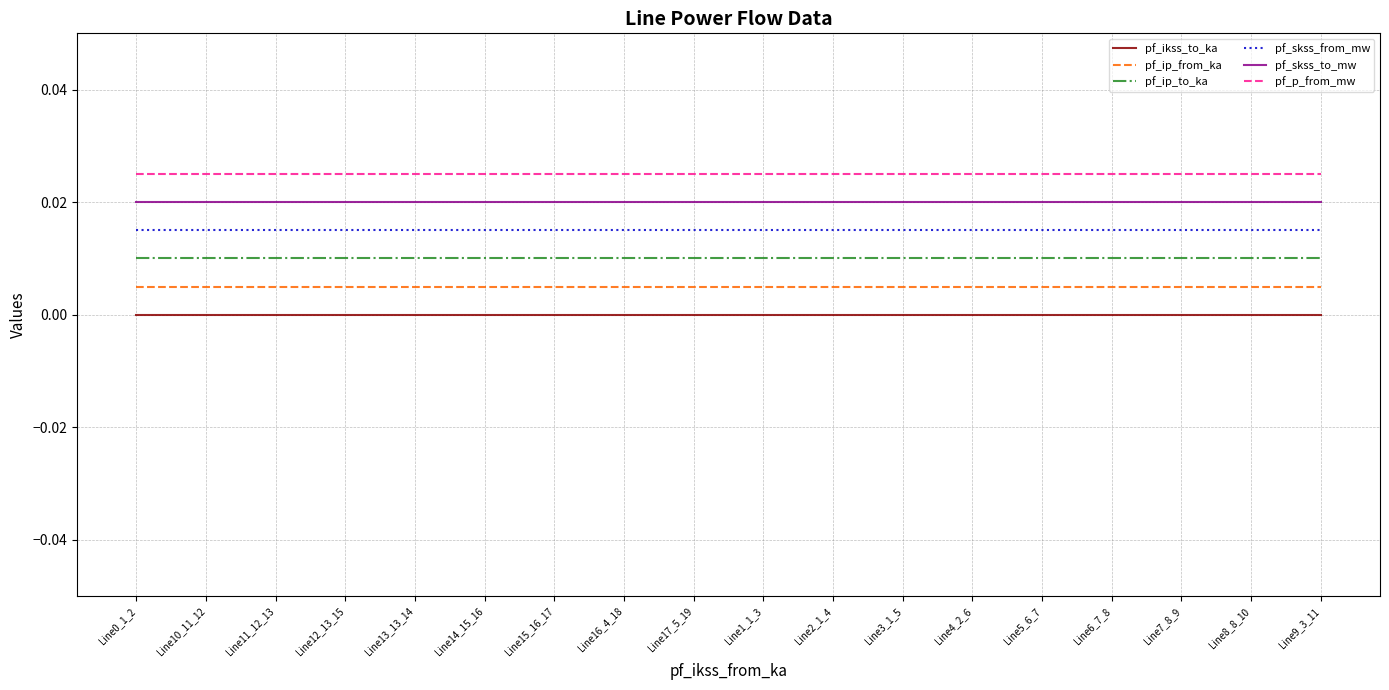

At which category is the sum across all series the highest?

Line0_1_2